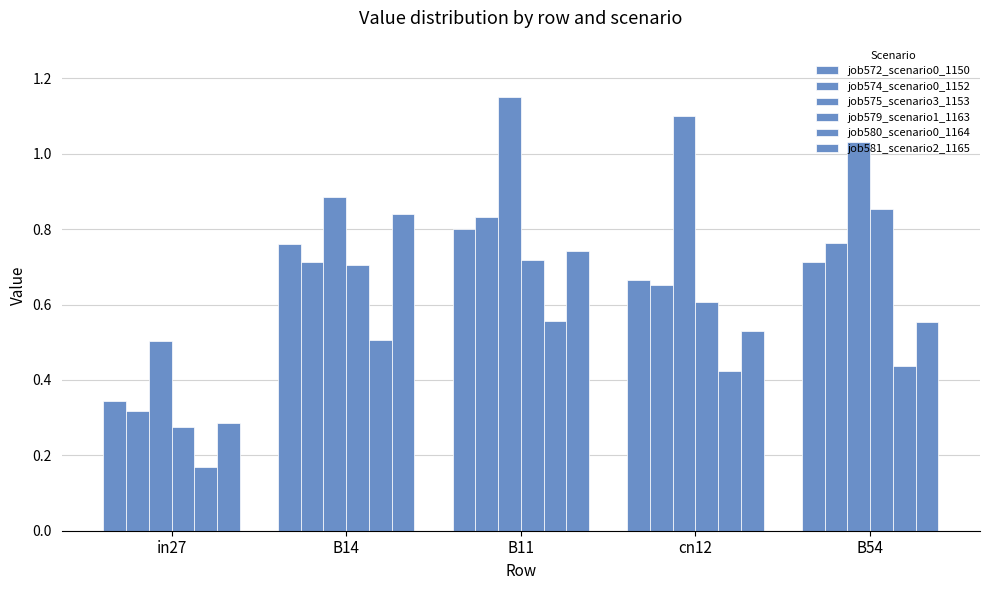

How many bars are there in total?

30